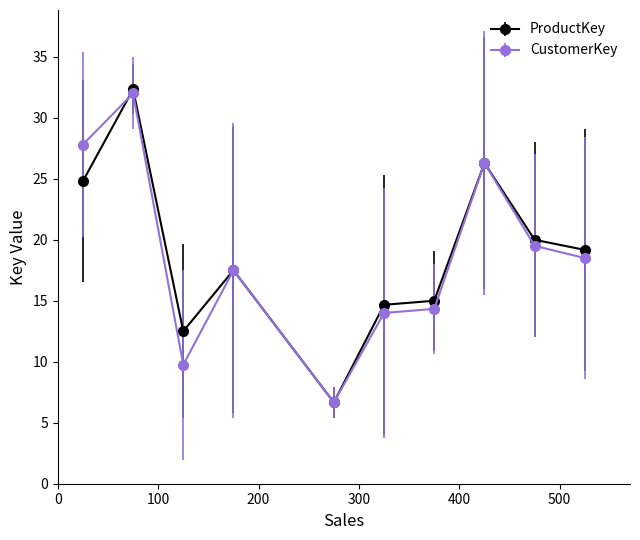

True or false: ProductKey has more than 1 points higher than both neighbors.

True